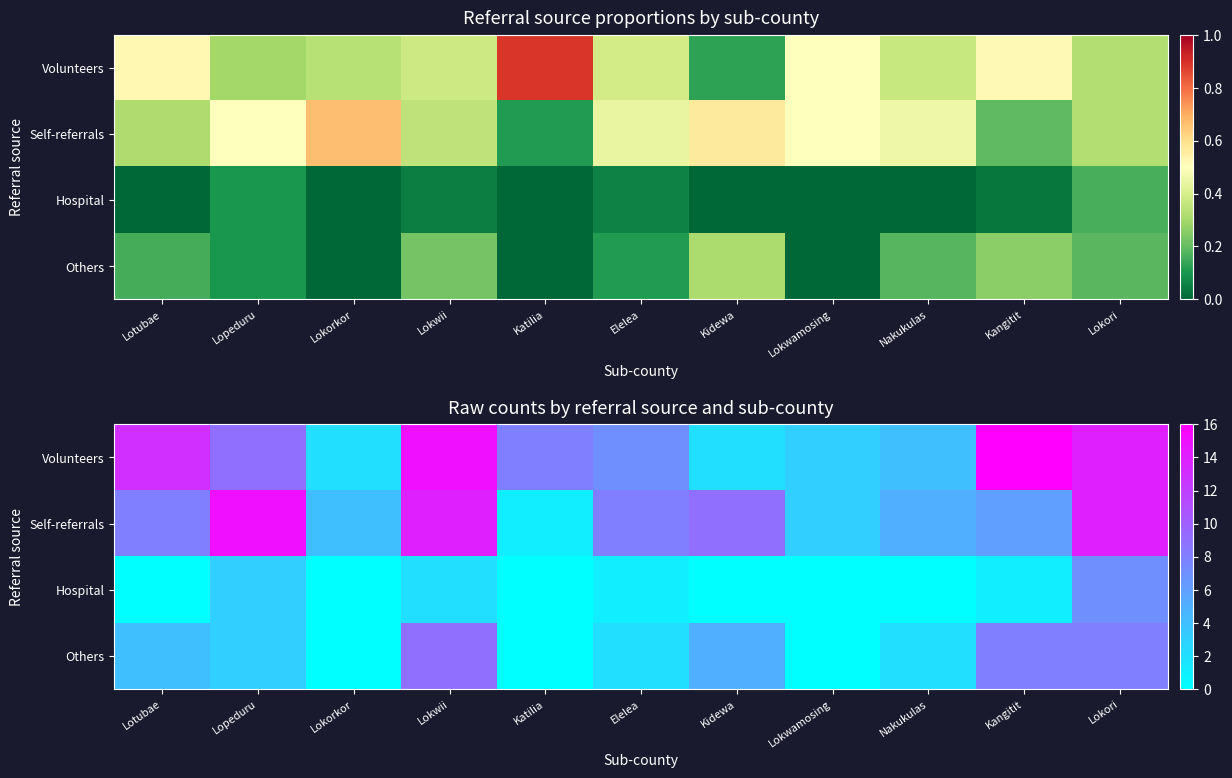

Is it true that Self-referrals equals 13 at Elelea?

False